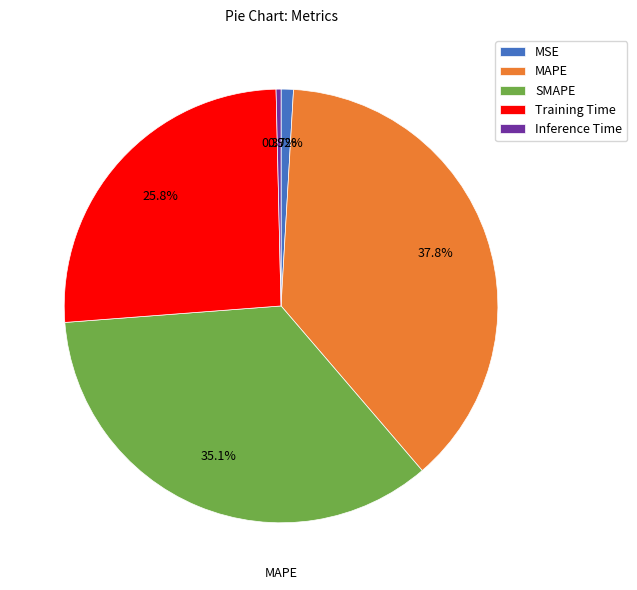

Is it true that SMAPE is 35% of the pie?

True